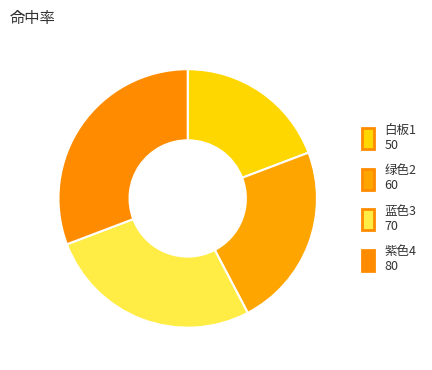

Count the number of slices in the pie.

4